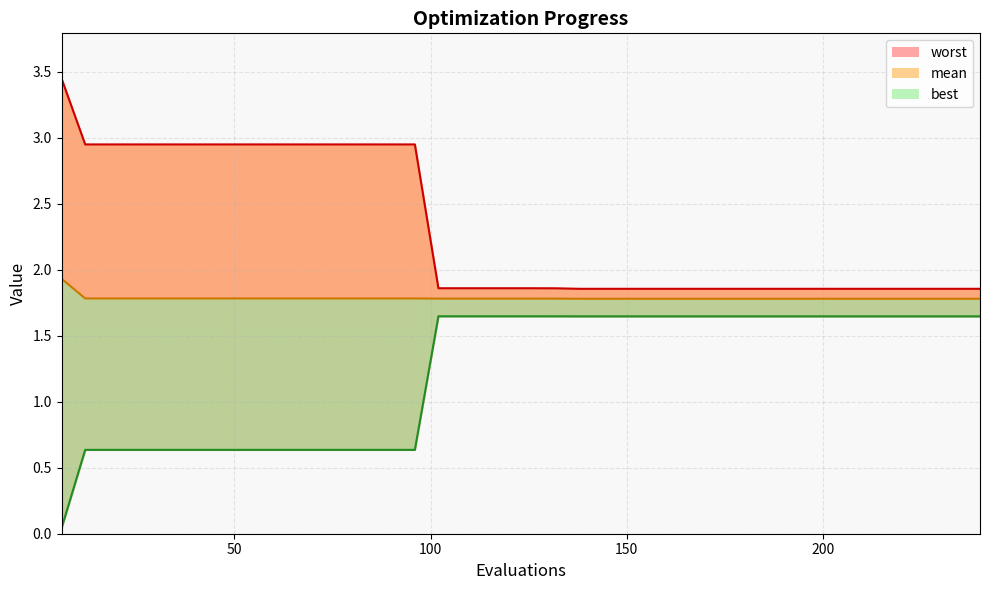

True or false: mean and worst intersect in this chart.

False